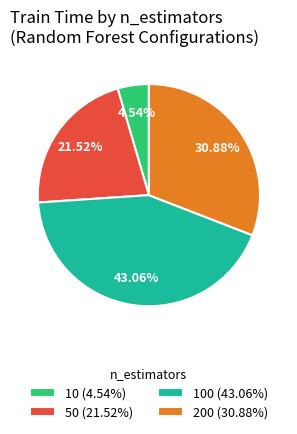

What is the ratio of the value at 200 (30.88%) to the value at 10 (4.54%)?

6.8